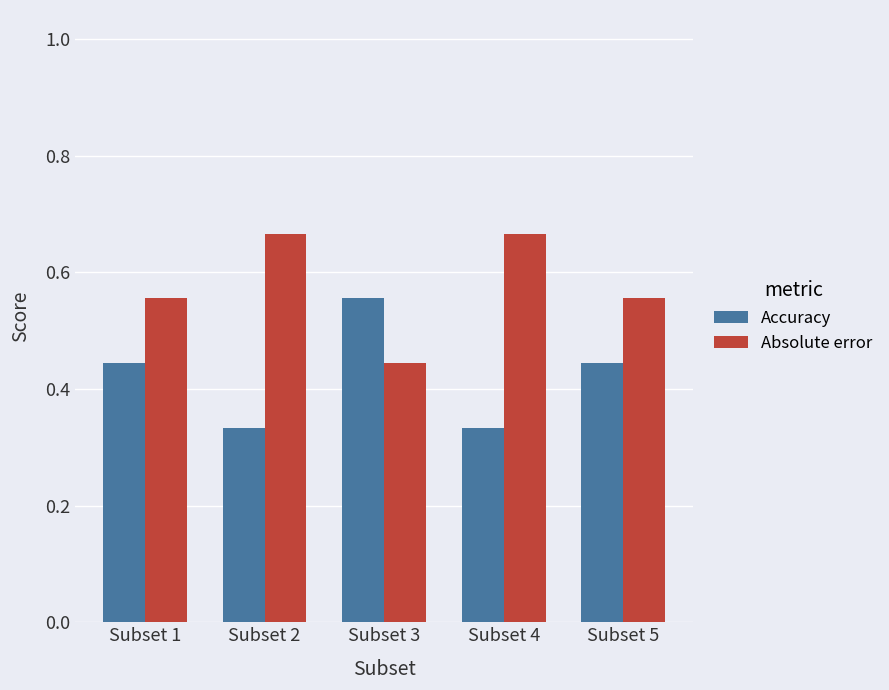

The value of Accuracy at Subset 1 is 0.8. True or false?

False